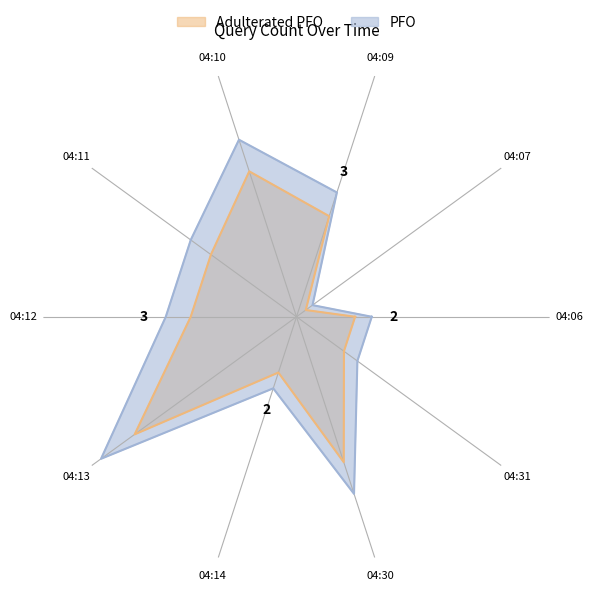

How many values are between 2 and 4?

8